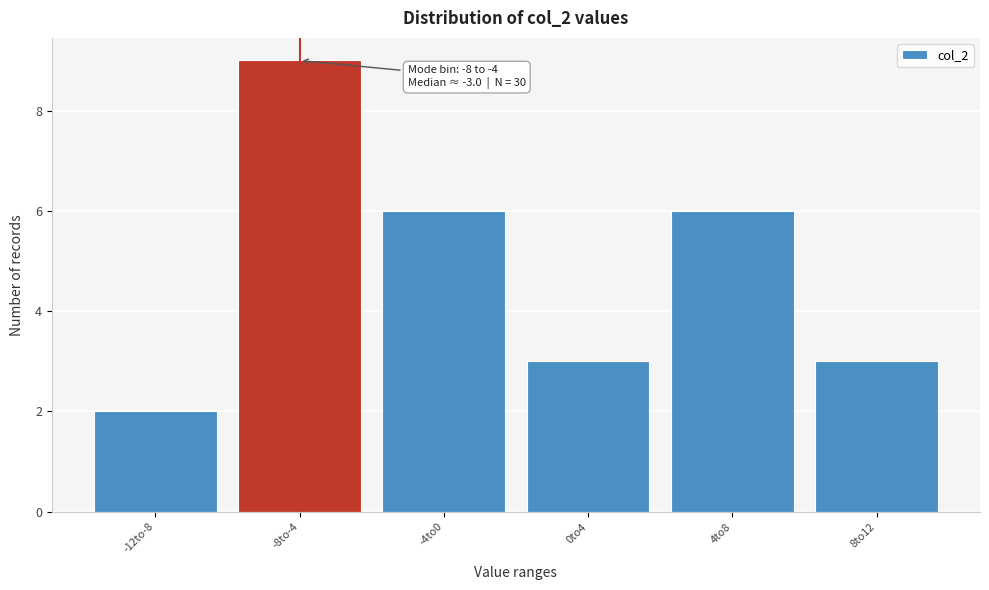

Reading left to right, list all the values displayed in this chart.

2	9	6	3	6	3